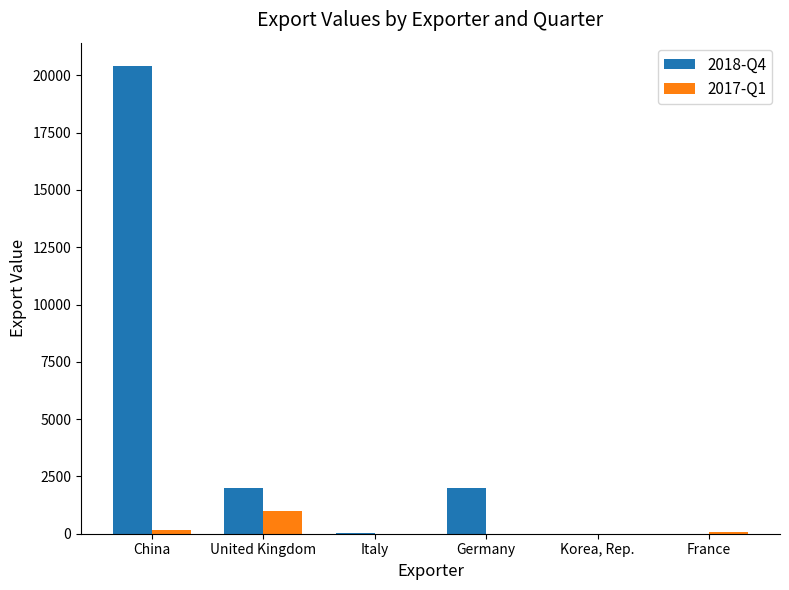

Is it true that 2017-Q1 equals 0 at Germany?

True